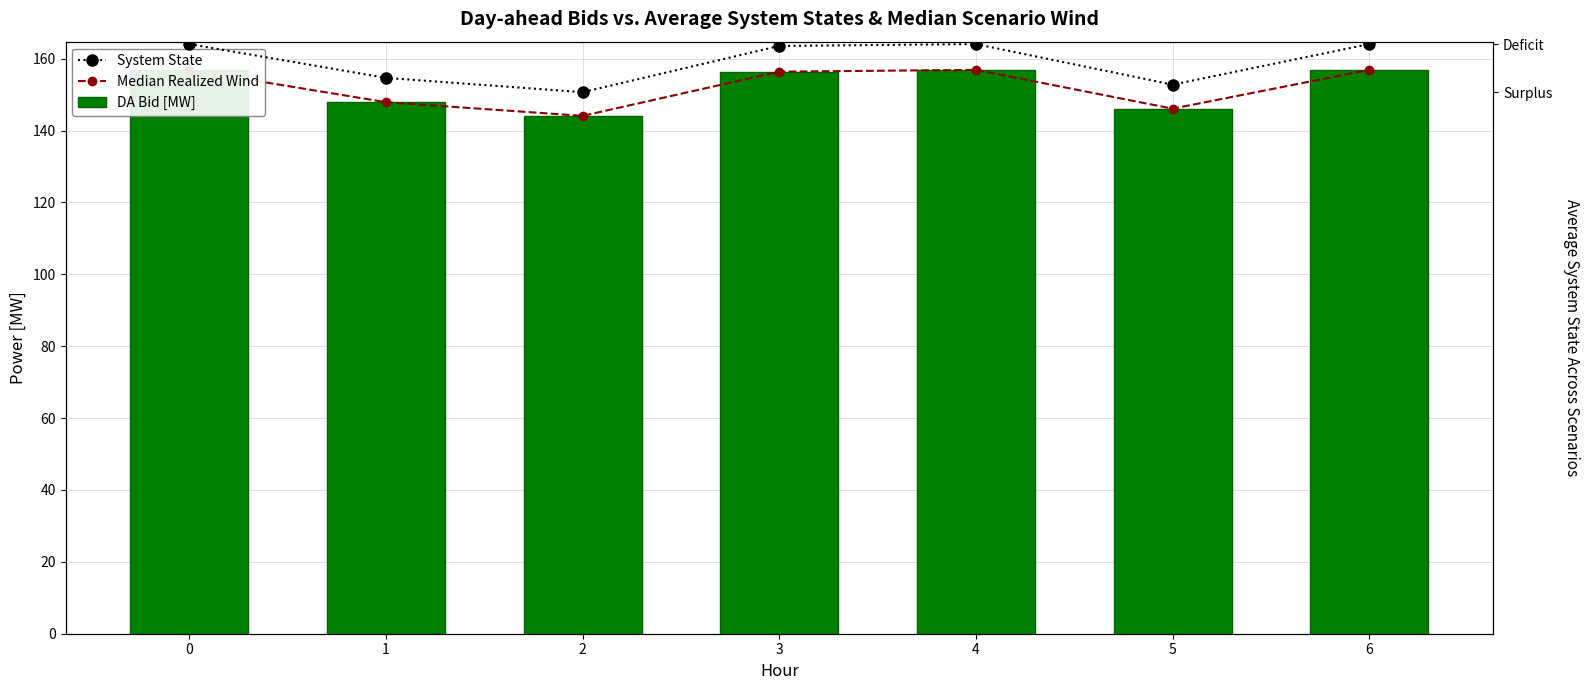

What is the value of the System State bar at the 5th from the left?

156.9